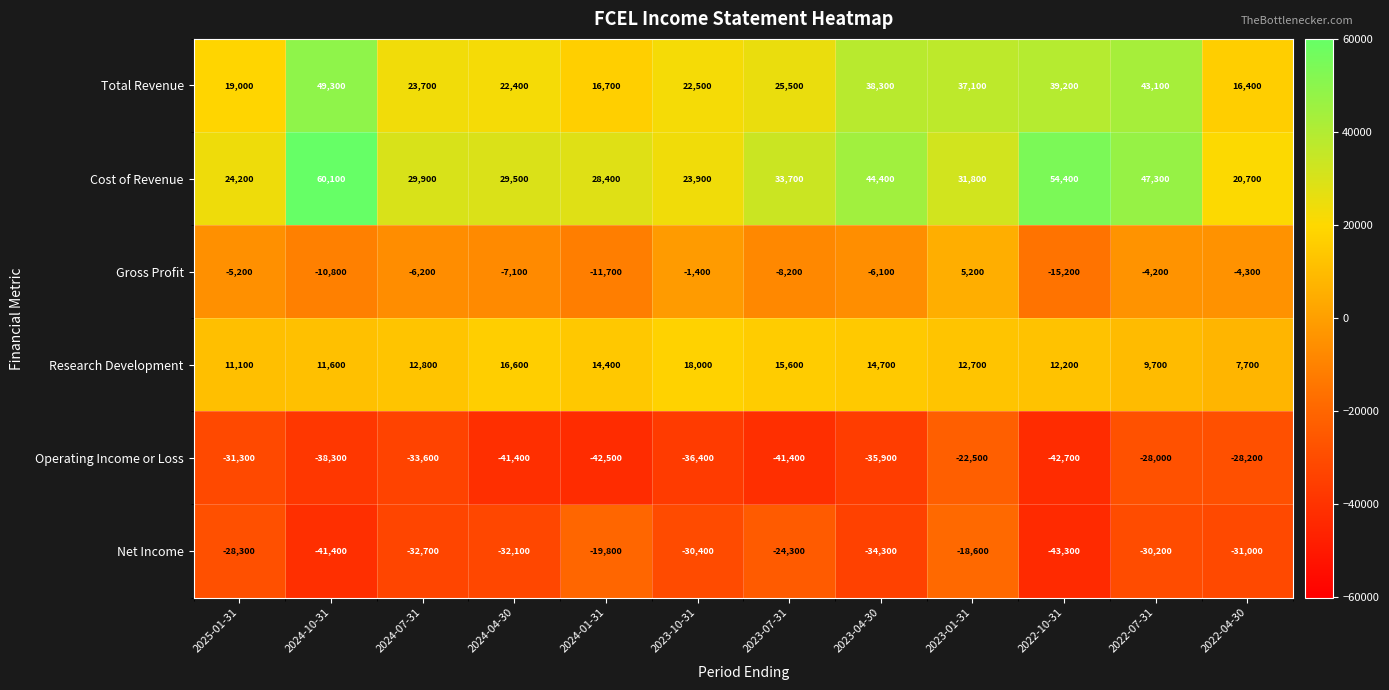

Count the number of data series in this chart.

6